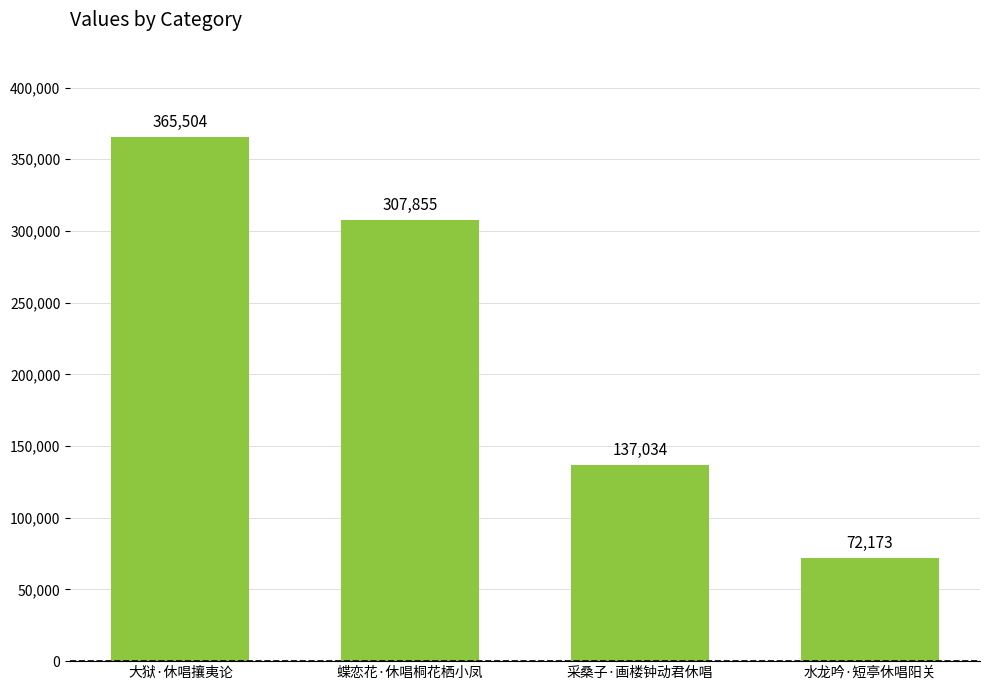

Approximately how many times larger is the value at 水龙吟·短亭休唱阳关 compared to 蝶恋花·休唱桐花栖小凤?

0.2